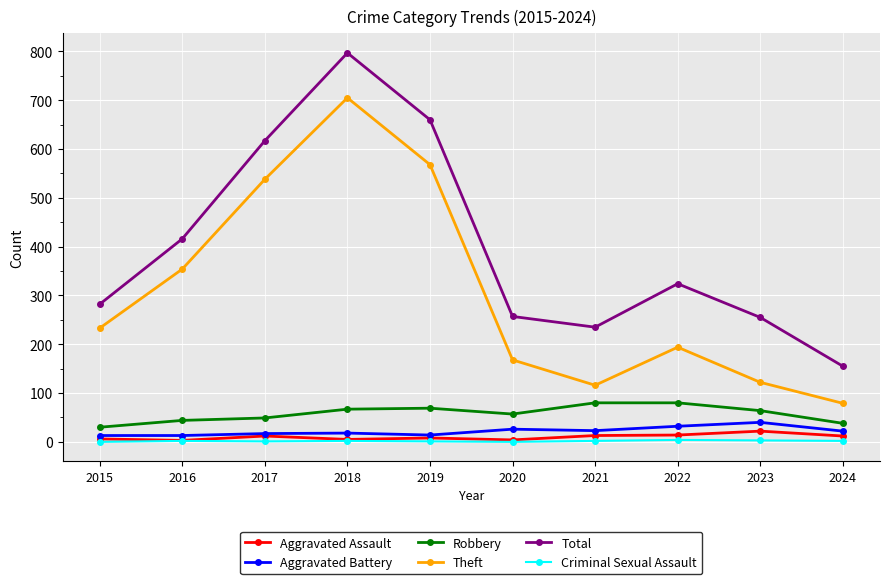

Count the number of categories in the chart.

10